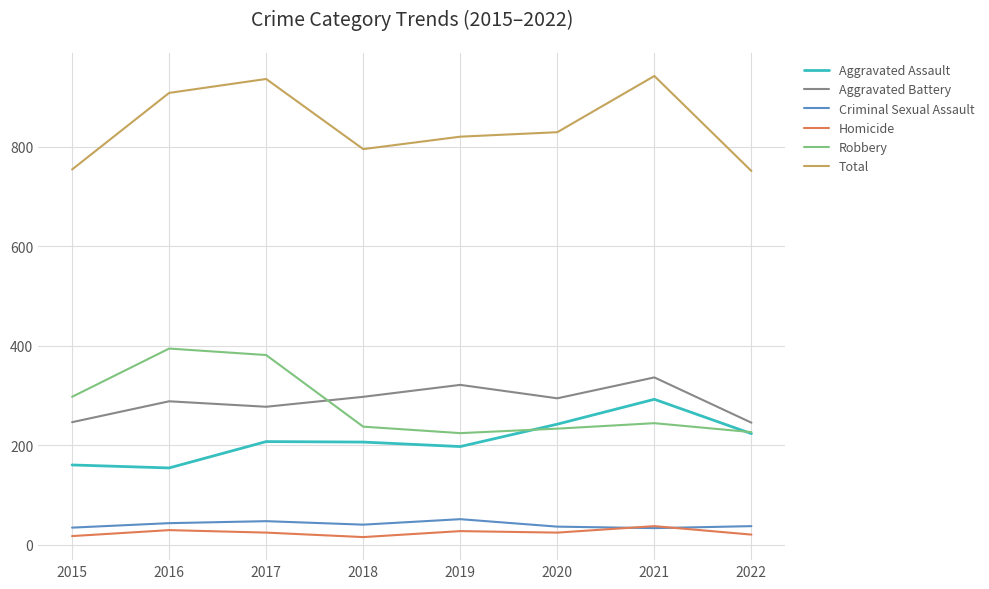

Which category has the highest value in the Aggravated Assault series?

2021